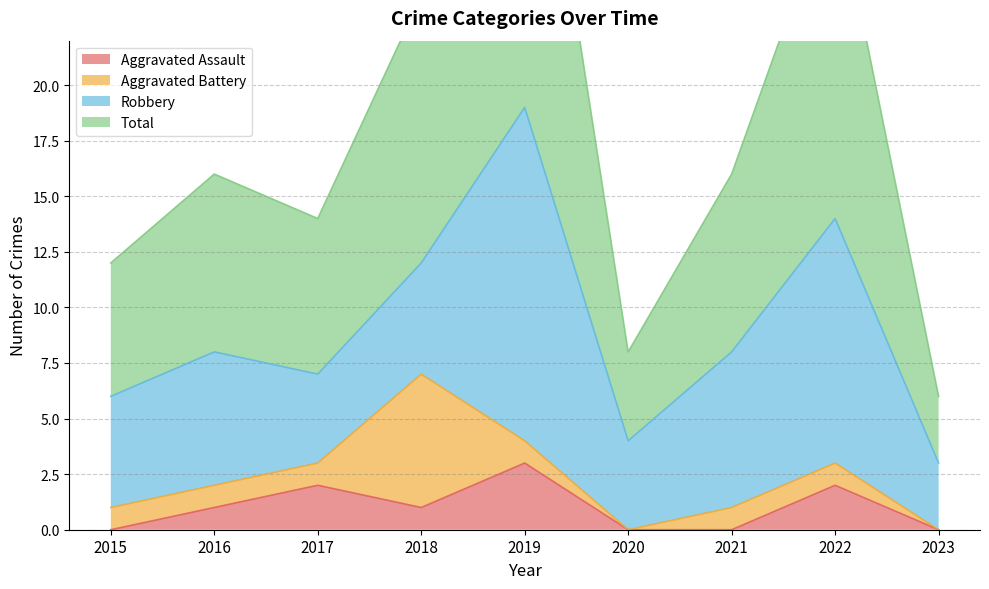

How many positive values does the Aggravated Assault series have?

5